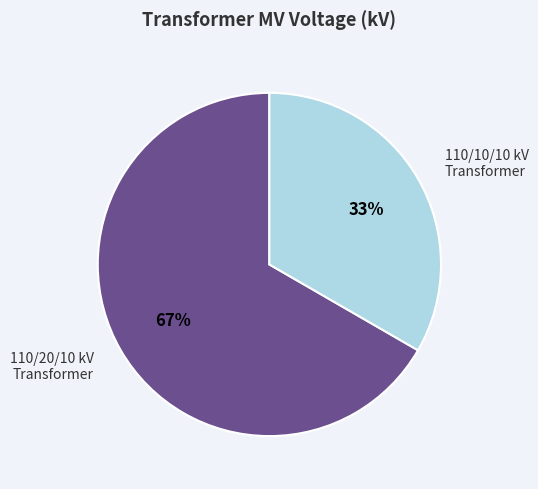

Does any single category account for the majority?

Yes